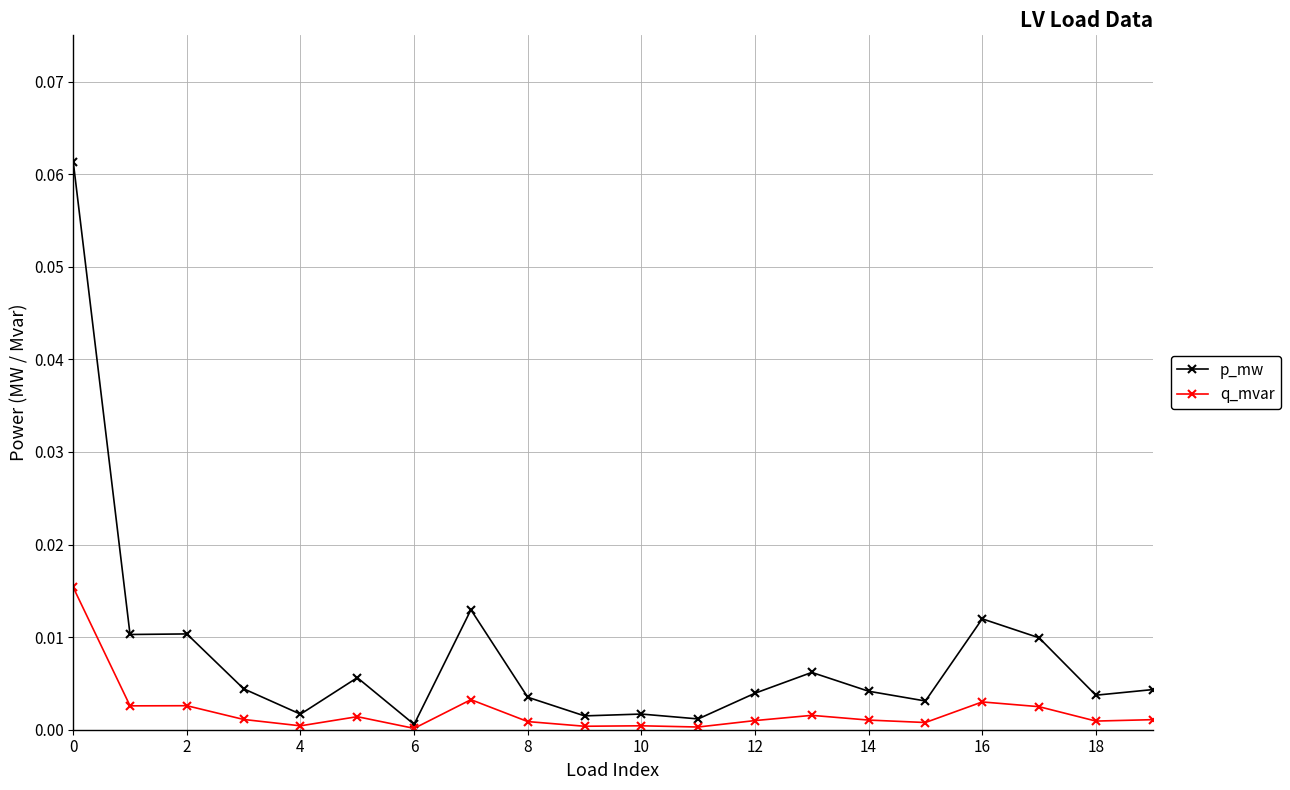

Which series has the largest total across all categories?

p_mw